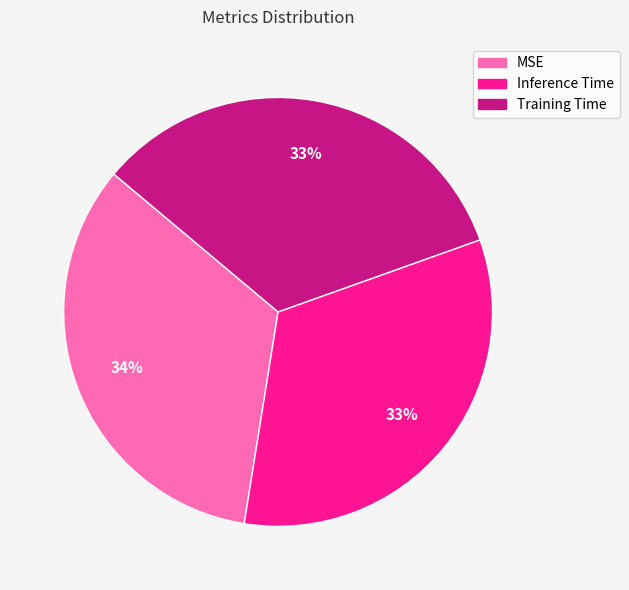

What percentage is the Training Time slice, to the nearest percent?

33%